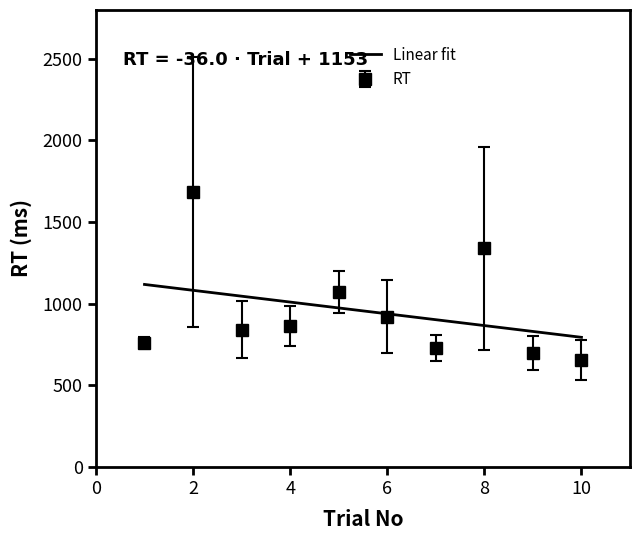

What is the maximum value for Linear fit?

1117.4